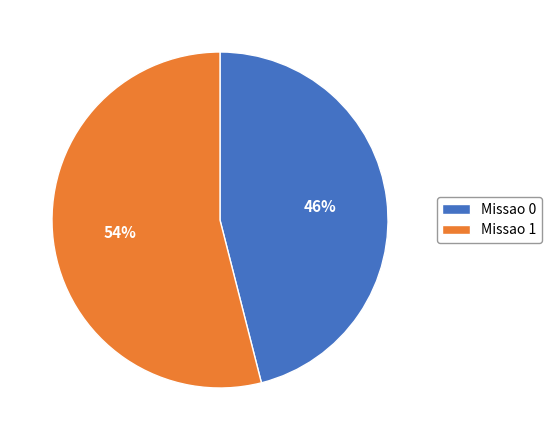

What percentage is the Missao 1 slice, to the nearest percent?

54%